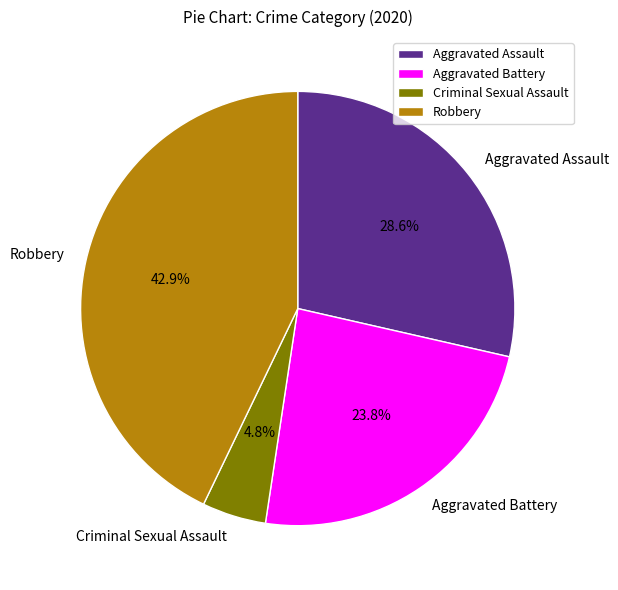

What is the smallest slice in the pie chart?

Criminal Sexual Assault